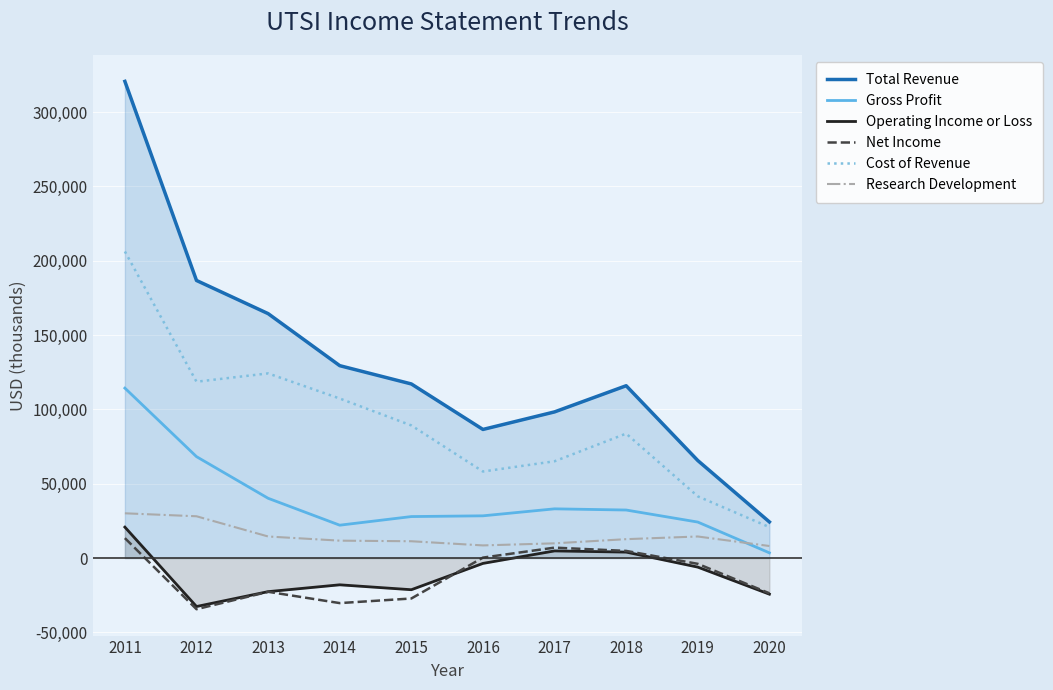

Rank the series by their maximum value, from lowest to highest.

Net Income, Operating Income or Loss, Research Development, Gross Profit, Cost of Revenue, Total Revenue